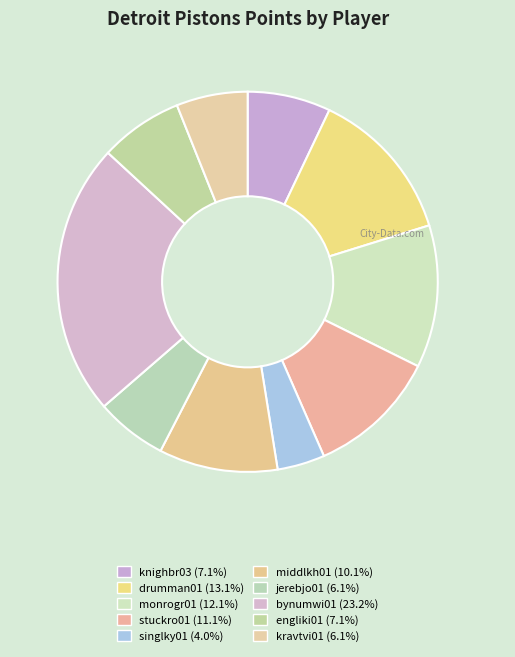

What percentage is the monrogr01 slice, to the nearest percent?

12%